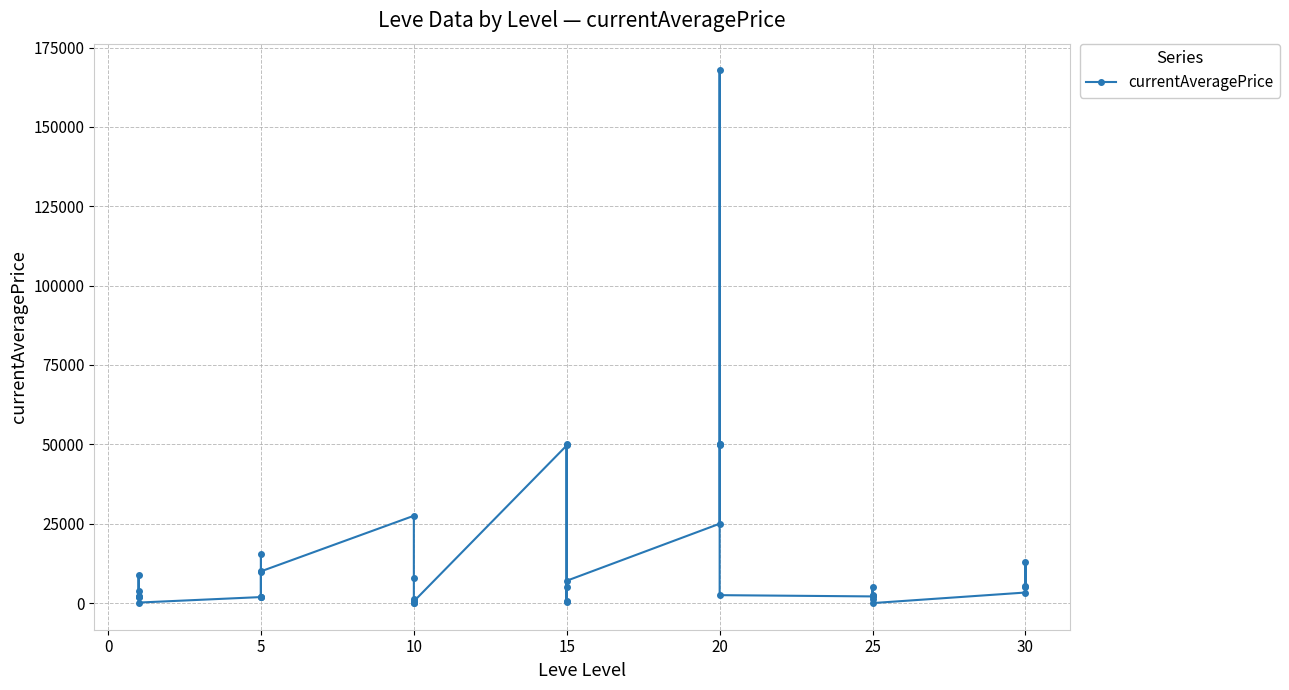

Reading left to right, list all the values displayed in this chart.

1820.0	3763.0	8775.0	1893.0	2219.0	161.9	1894.0	15611.0	1997.0	1821.0	9729.6	10000.0	27505.0	8013.5	1260.7	0.0	0.0	552.5	49666.0	5000.0	365.0	50000.0	552.5	7037.7	25000.0	50000.0	167821.5	50000.0	49666.0	2497.1	2100.0	1165.5	2497.1	2147.0	5000.0	0.0	3325.0	12951.3	5000.0	5517.2